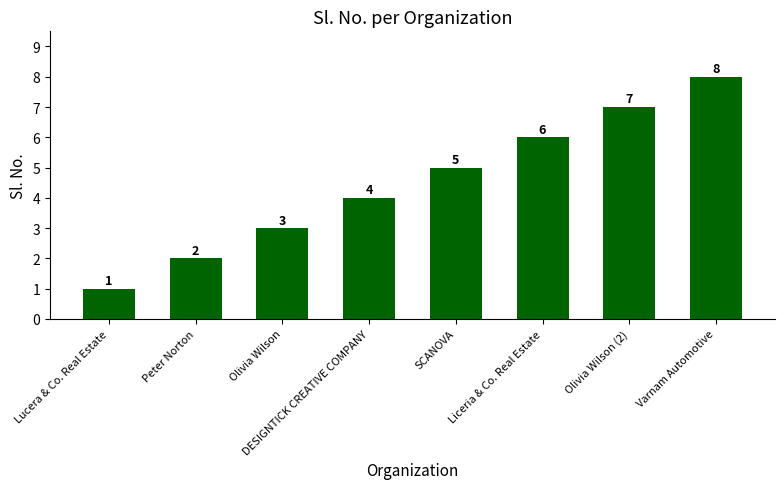

Rank the categories by value from lowest to highest.

Lucera & Co. Real Estate, Peter Norton, Olivia Wilson, DESIGNTICK CREATIVE COMPANY, SCANOVA, Liceria & Co. Real Estate, Olivia Wilson (2), Varnam Automotive